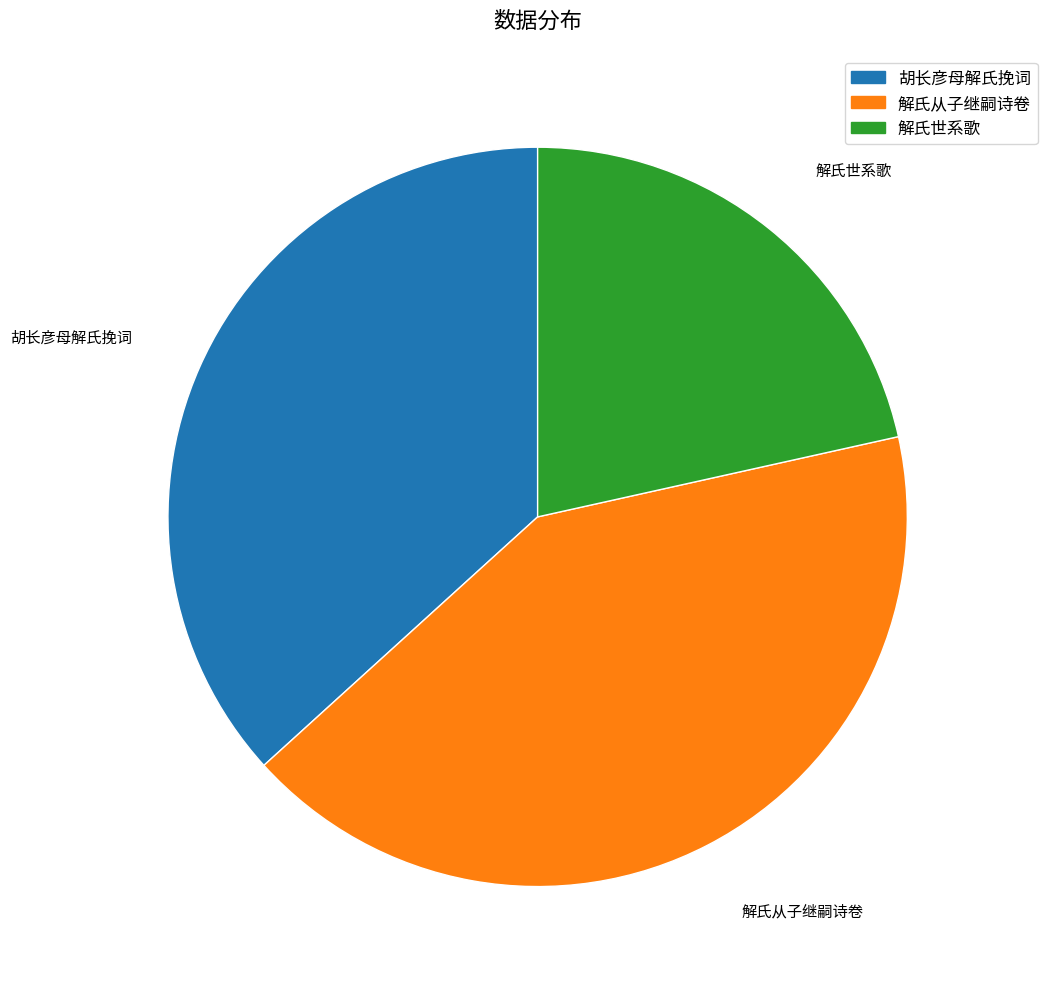

Combined, do 胡长彦母解氏挽词 and 解氏从子继嗣诗卷 account for over 50%?

Yes